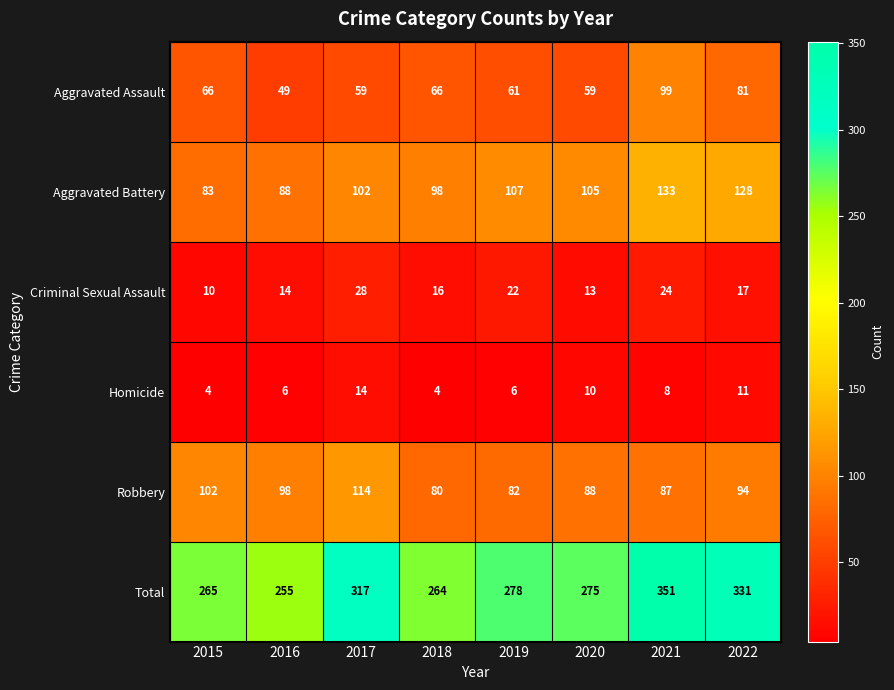

How many data points does each series have?

8